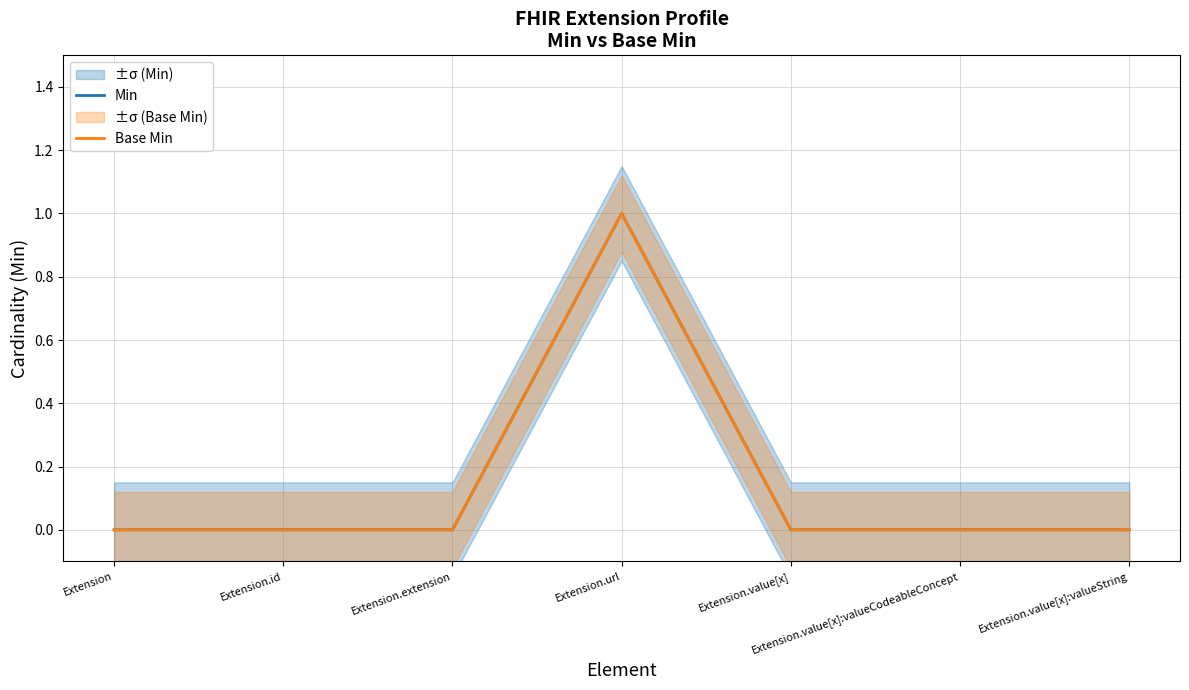

True or false: Base Min and Min intersect in this chart.

False